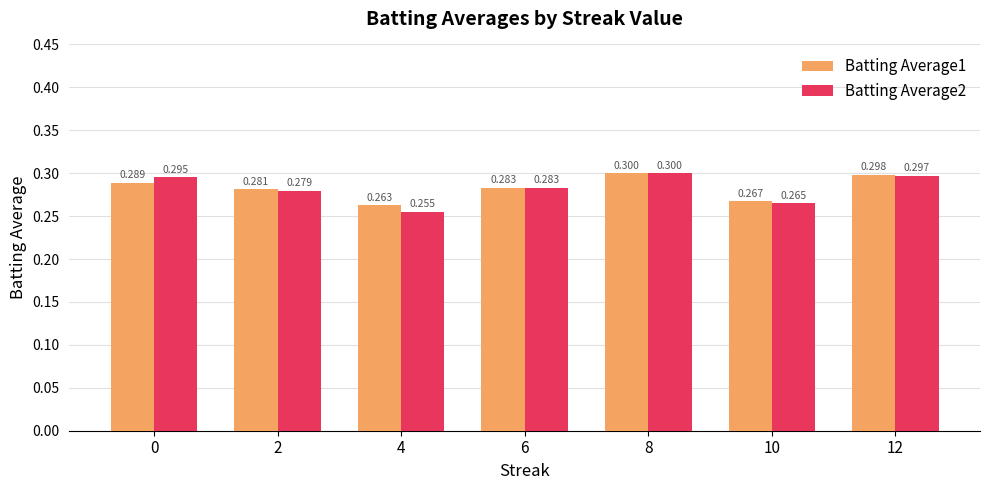

What is the total value across all series at 8?

0.6